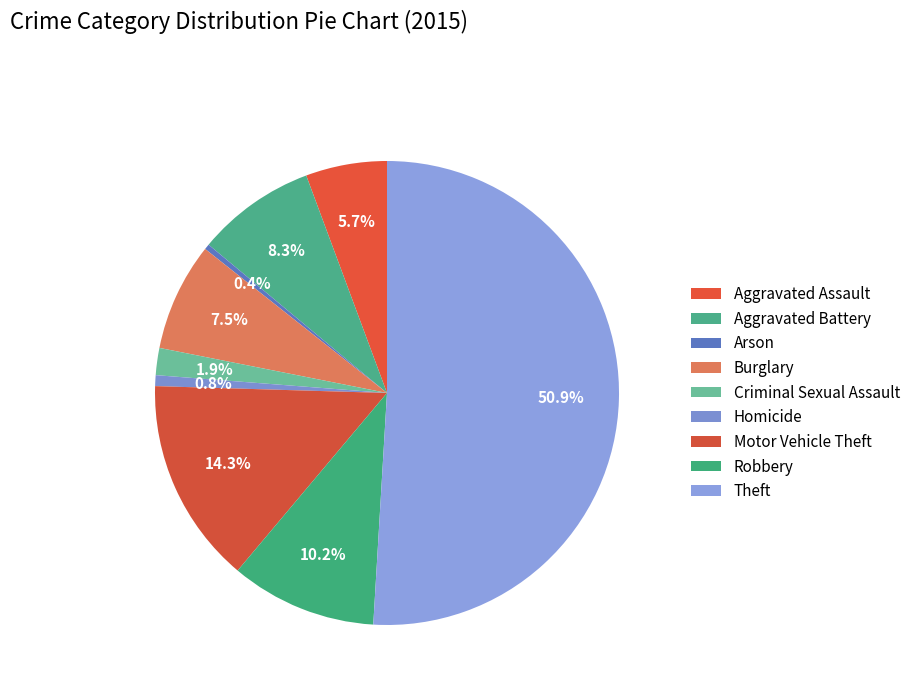

How many segments does this pie chart have?

9